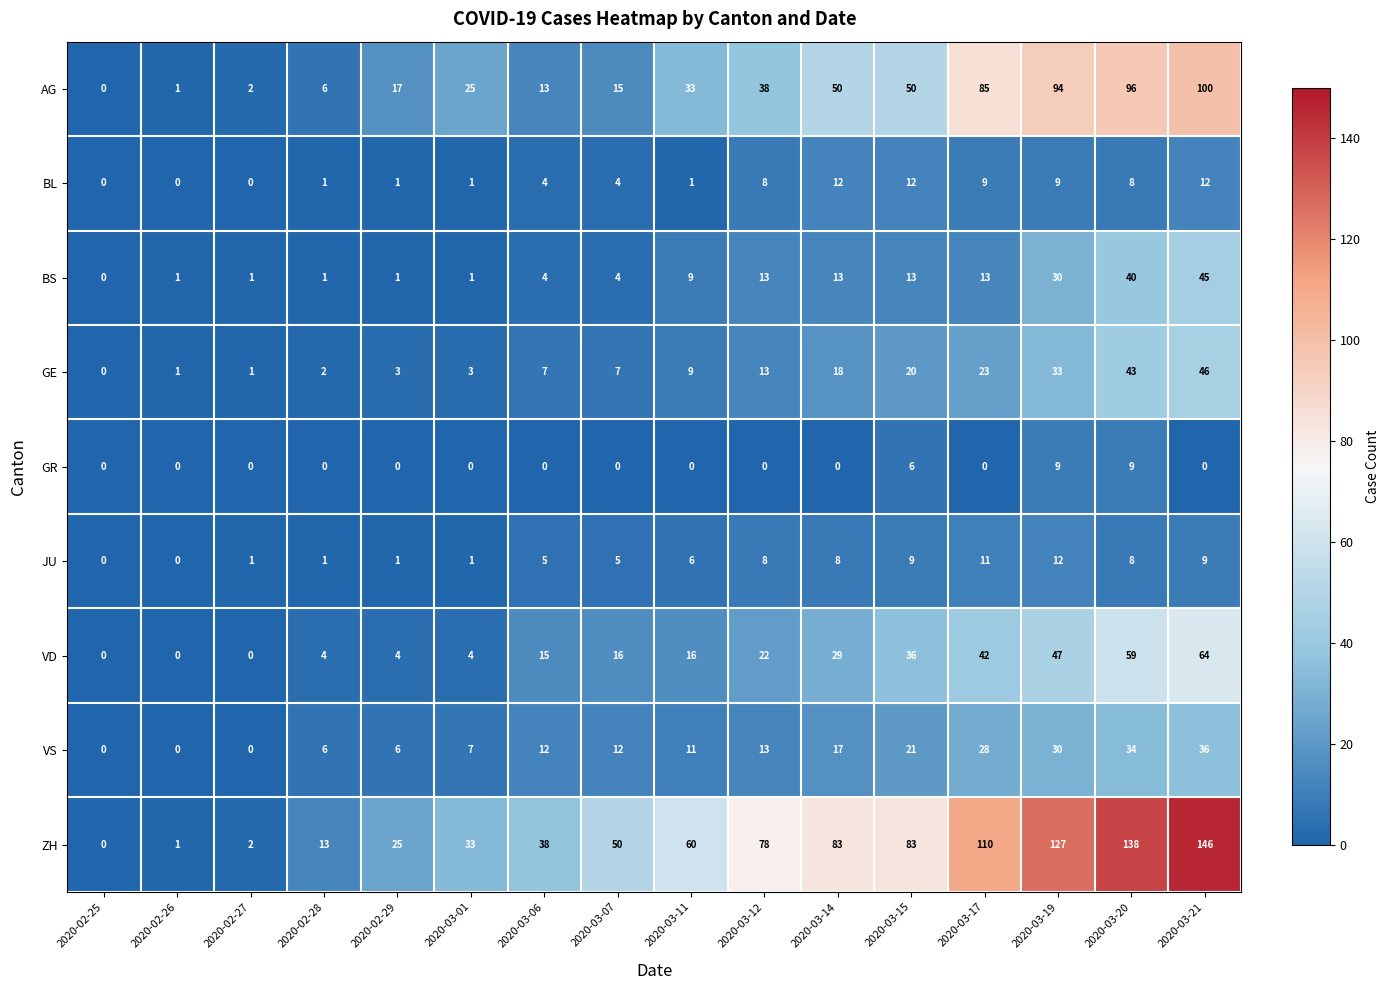

True or false: GE has a value of 15 at 2020-03-11.

False